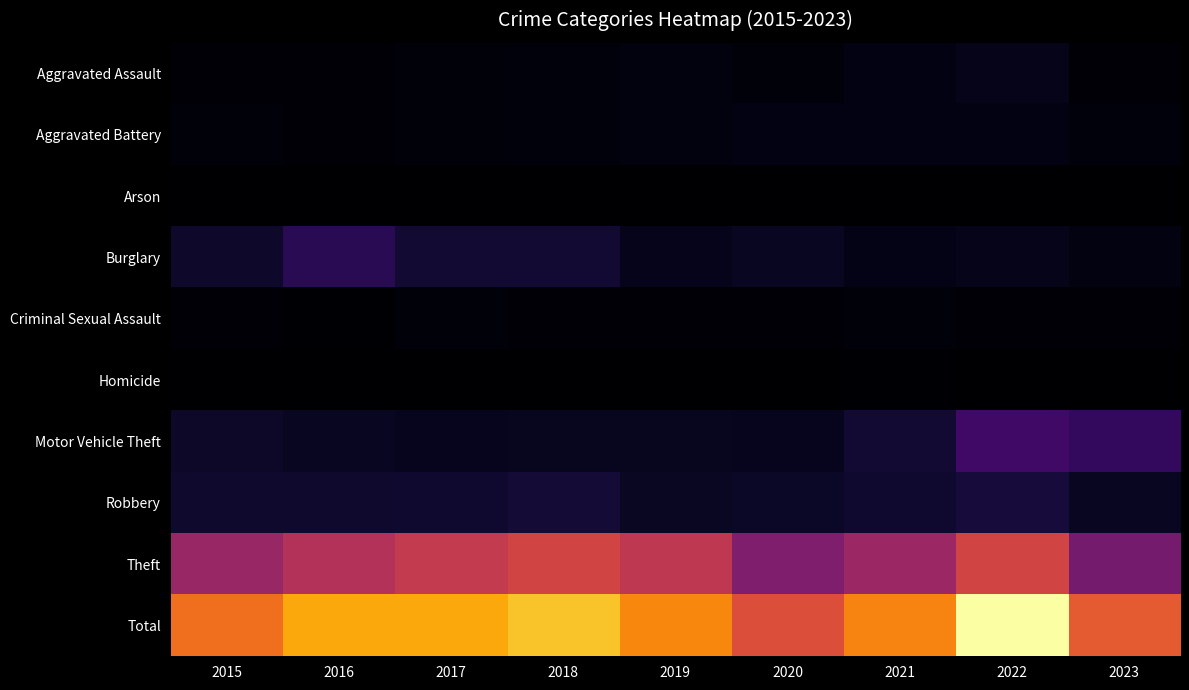

Reading left to right, transcribe all the data shown in this chart.

Aggravated Assault: 2015=15	2016=18	2017=19	2018=24	2019=31	2020=22	2021=39	2022=51	2023=14
Aggravated Battery: 2015=21	2016=17	2017=21	2018=25	2019=30	2020=39	2021=39	2022=38	2023=23
Arson: 2015=0	2016=1	2017=1	2018=0	2019=0	2020=1	2021=3	2022=0	2023=0
Burglary: 2015=86	2016=167	2017=104	2018=106	2019=55	2020=71	2021=48	2022=54	2023=32
Criminal Sexual Assault: 2015=14	2016=8	2017=22	2018=18	2019=10	2020=12	2021=19	2022=14	2023=15
Homicide: 2015=0	2016=2	2017=1	2018=4	2019=0	2020=0	2021=5	2022=1	2023=1
Motor Vehicle Theft: 2015=82	2016=72	2017=62	2018=64	2019=64	2020=60	2021=108	2022=227	2023=191
Robbery: 2015=92	2016=94	2017=98	2018=109	2019=74	2020=78	2021=96	2022=120	2023=71
Theft: 2015=477	2016=552	2017=603	2018=645	2019=586	2020=405	2021=485	2022=648	2023=377
Total: 2015=787	2016=931	2017=931	2018=995	2019=850	2020=688	2021=842	2022=1153	2023=724